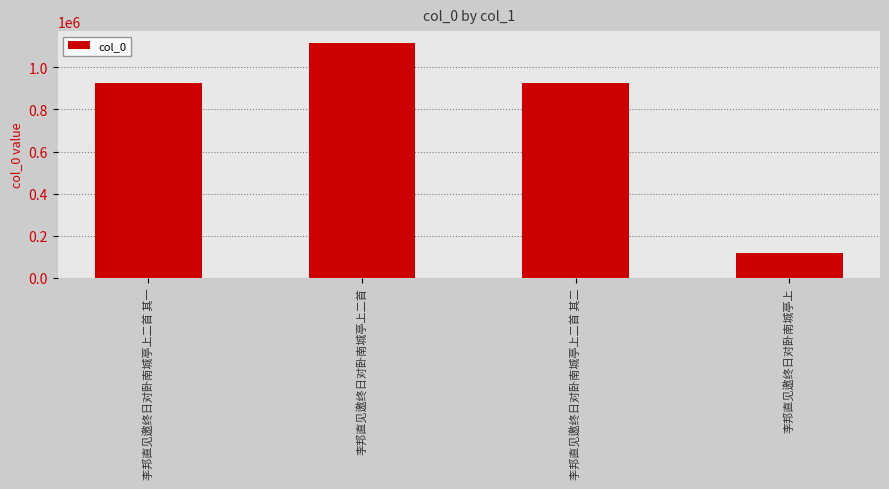

What is the difference between the maximum and second lowest values?

193032